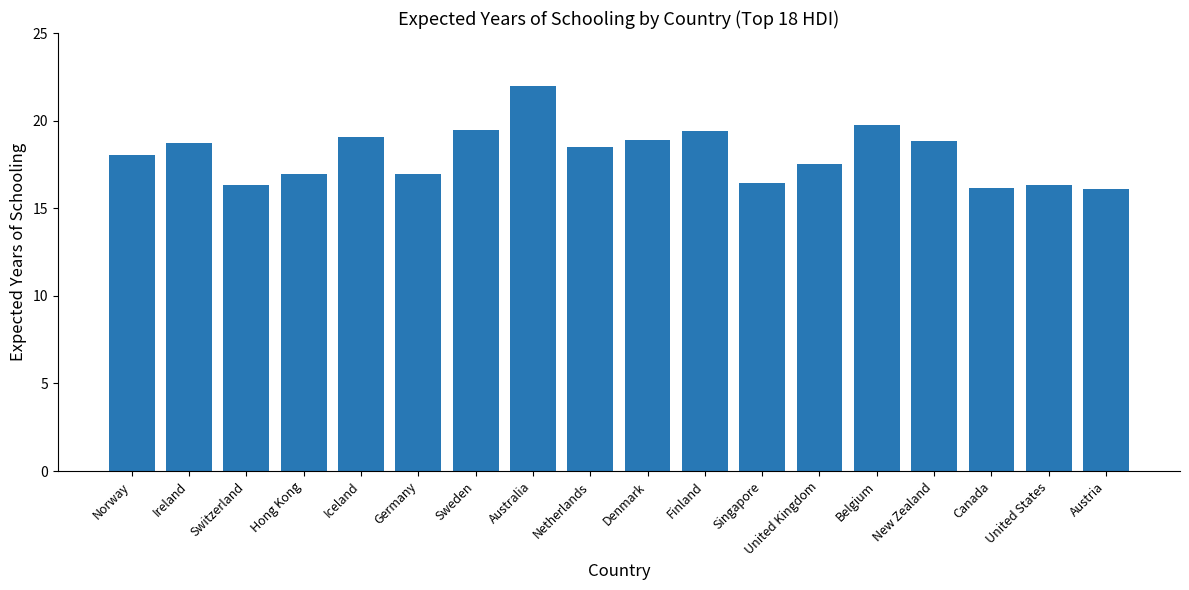

What is the ratio of the value at New Zealand to the value at Netherlands?

1.0